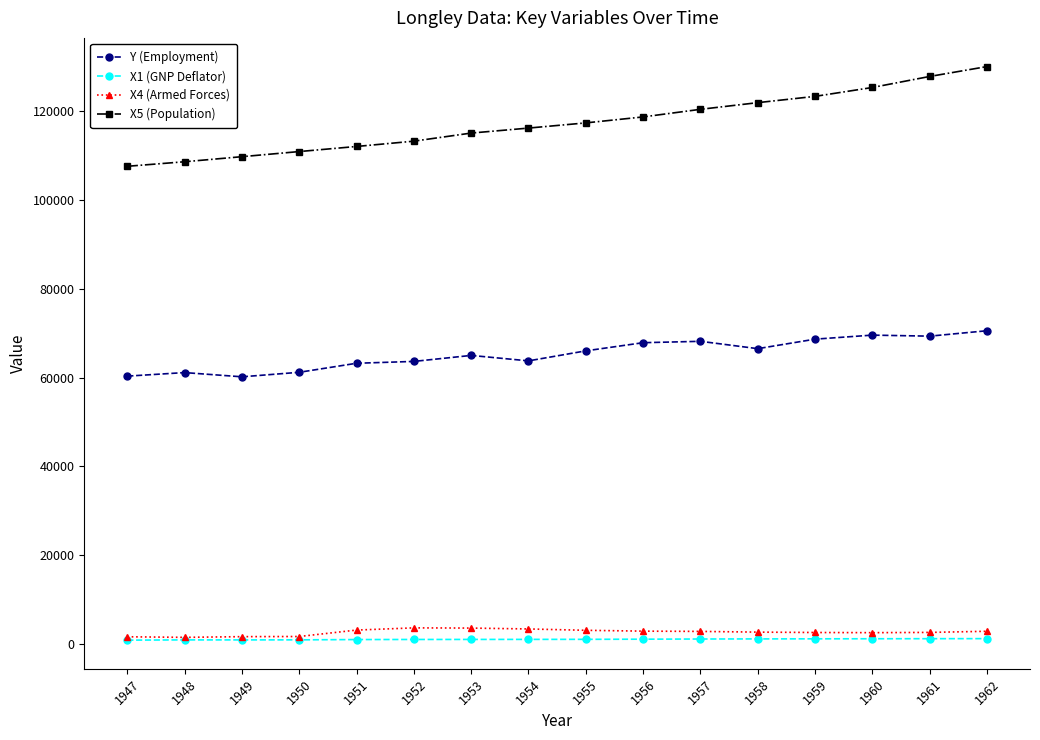

What is the maximum value shown in the chart?

130081